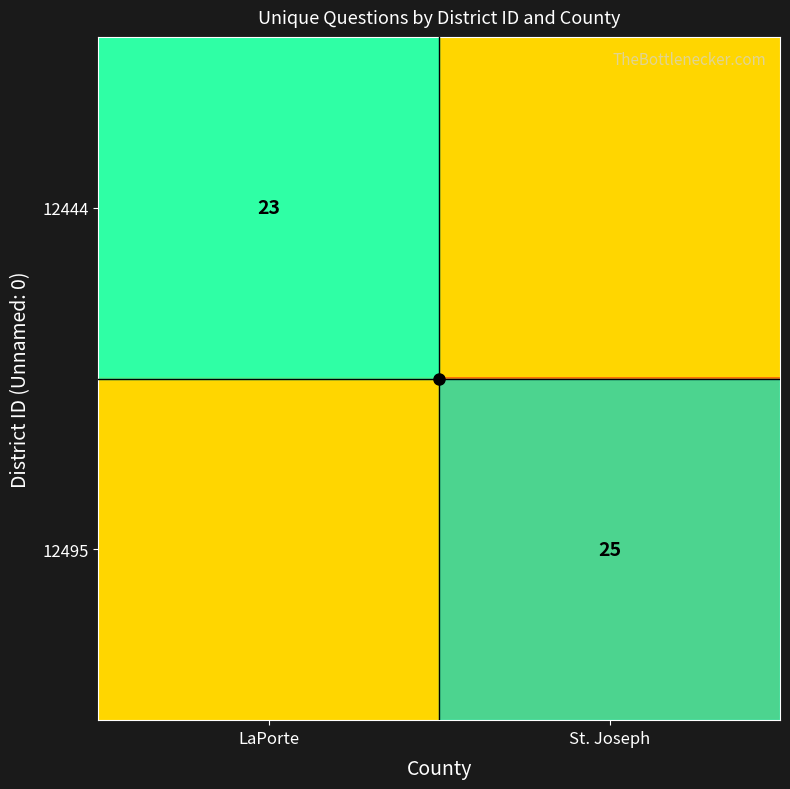

Is it true that 12444 equals 37 at LaPorte?

False